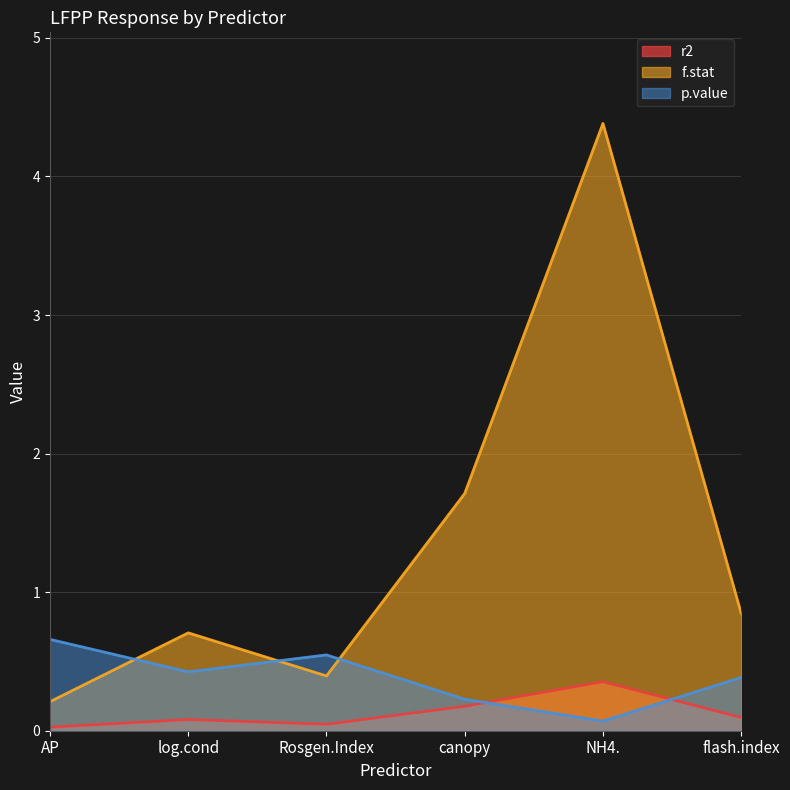

How many lines are shown in the chart?

3